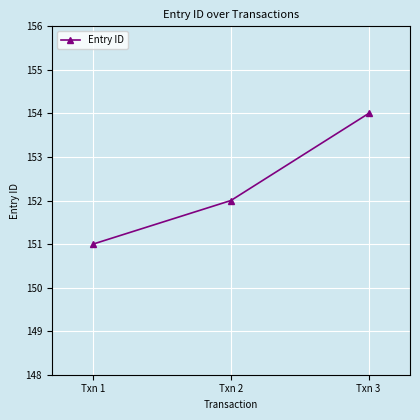

List the labels in order of value, largest first.

Txn 3, Txn 2, Txn 1